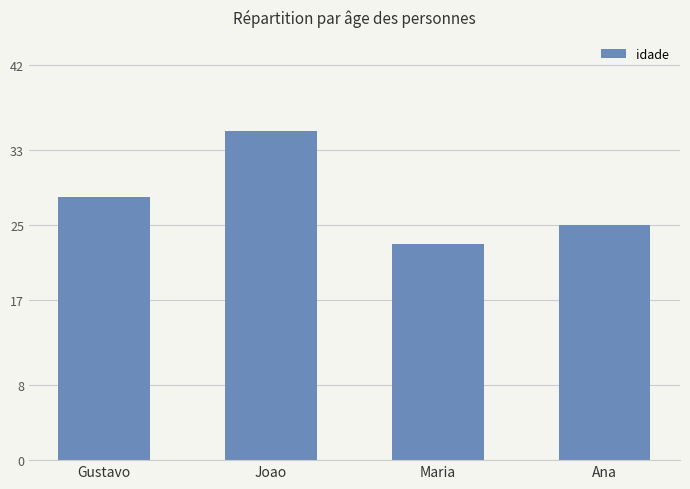

What is the change in value from Joao to Ana?

-10